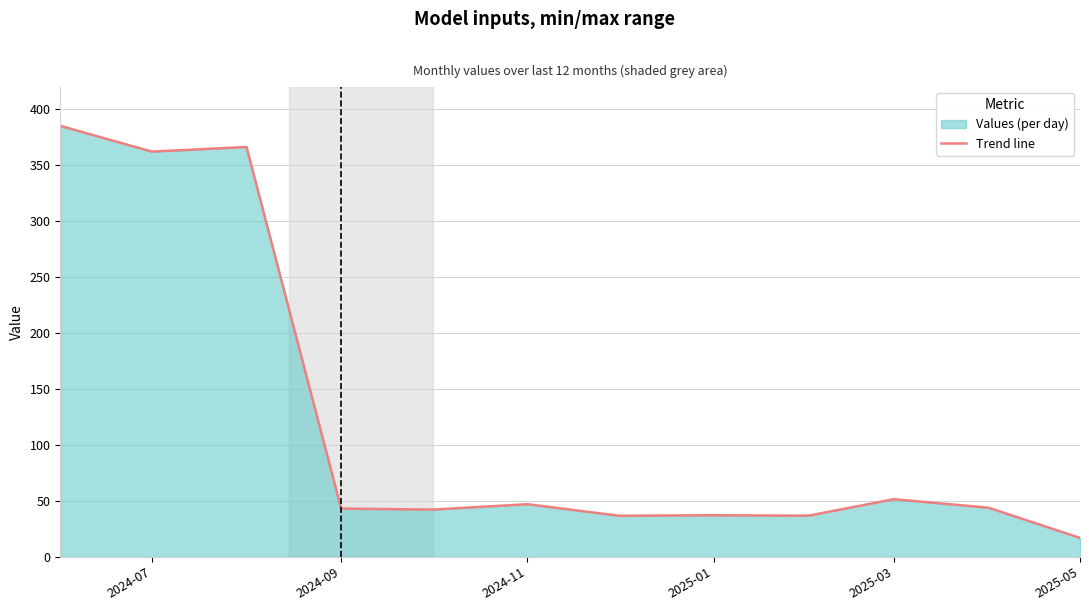

What is the approximate value at 2025-05?

16.9